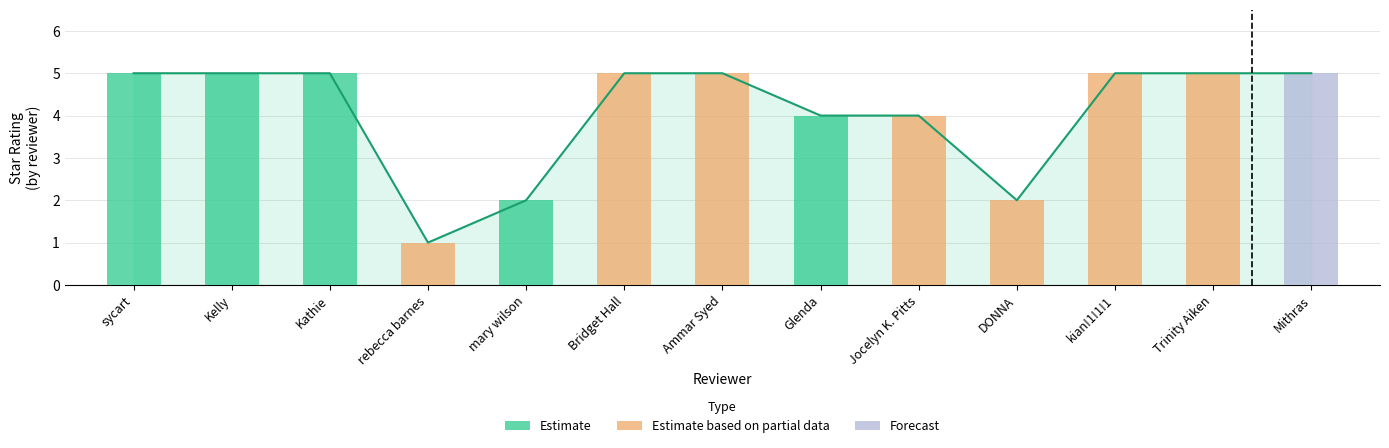

What is the ratio of the value at Jocelyn K. Pitts to the value at Kelly?

0.8